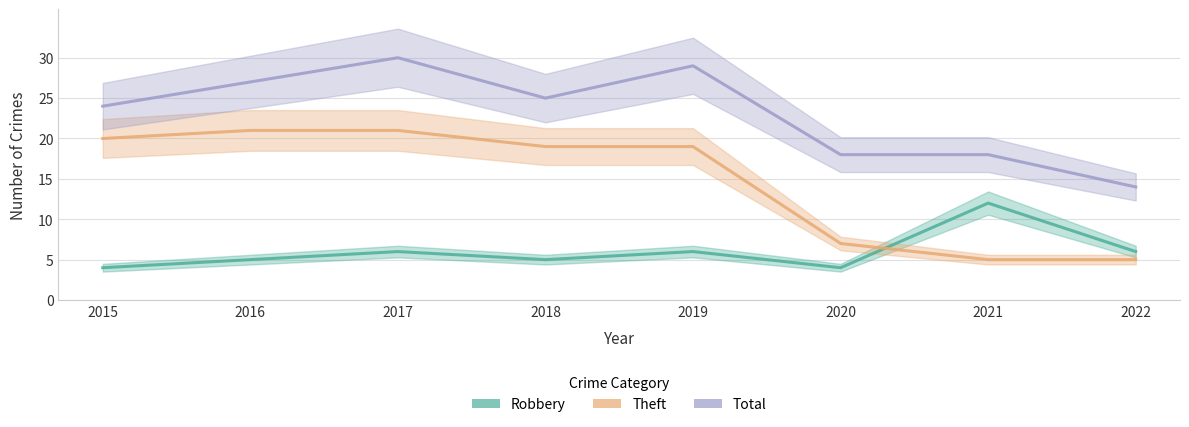

True or false: Total and Theft cross at least once.

False